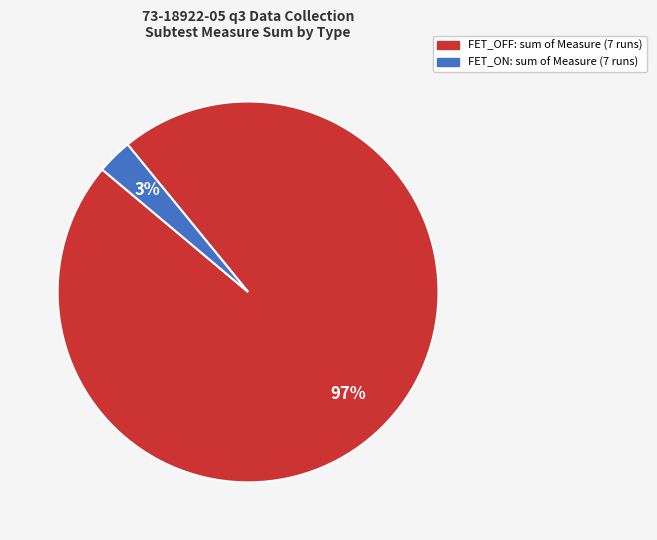

To the nearest percent, what is the average slice percentage?

50%